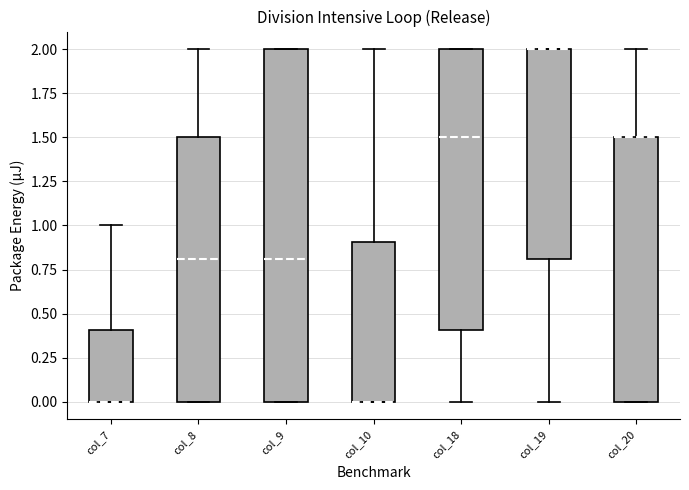

Which box is the tallest, from its lower edge to its upper edge?

col_9